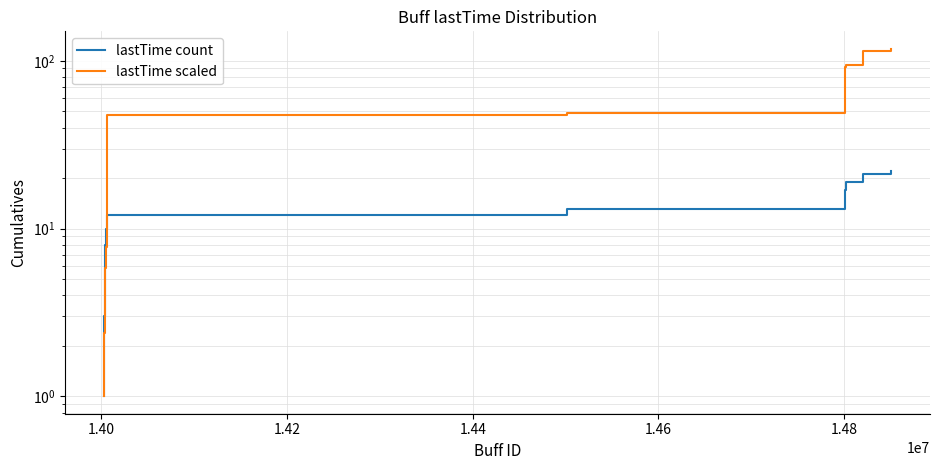

Is the value of lastTime count at 8 greater than the value of lastTime scaled at 21?

No